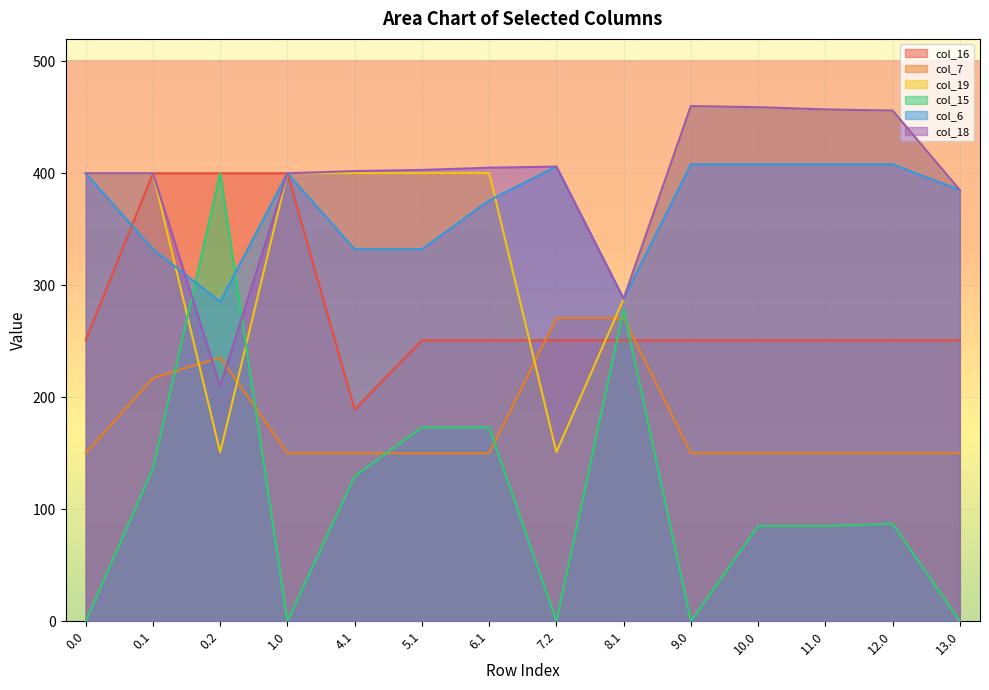

What is the label of the 9th point from the right?

5.1